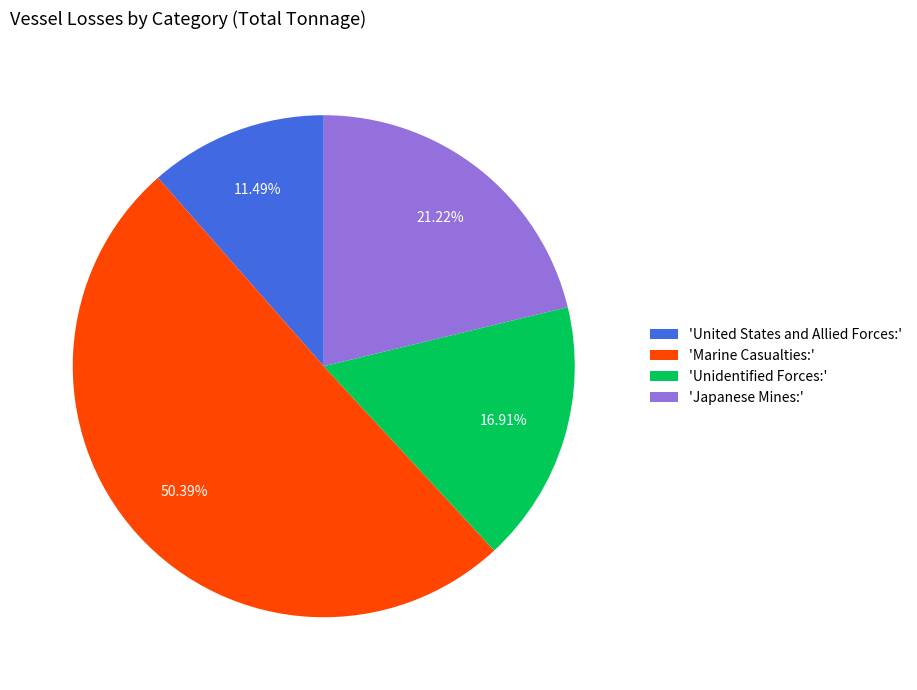

Do 'Unidentified Forces:' and 'Marine Casualties:' together represent more than half of the pie?

Yes